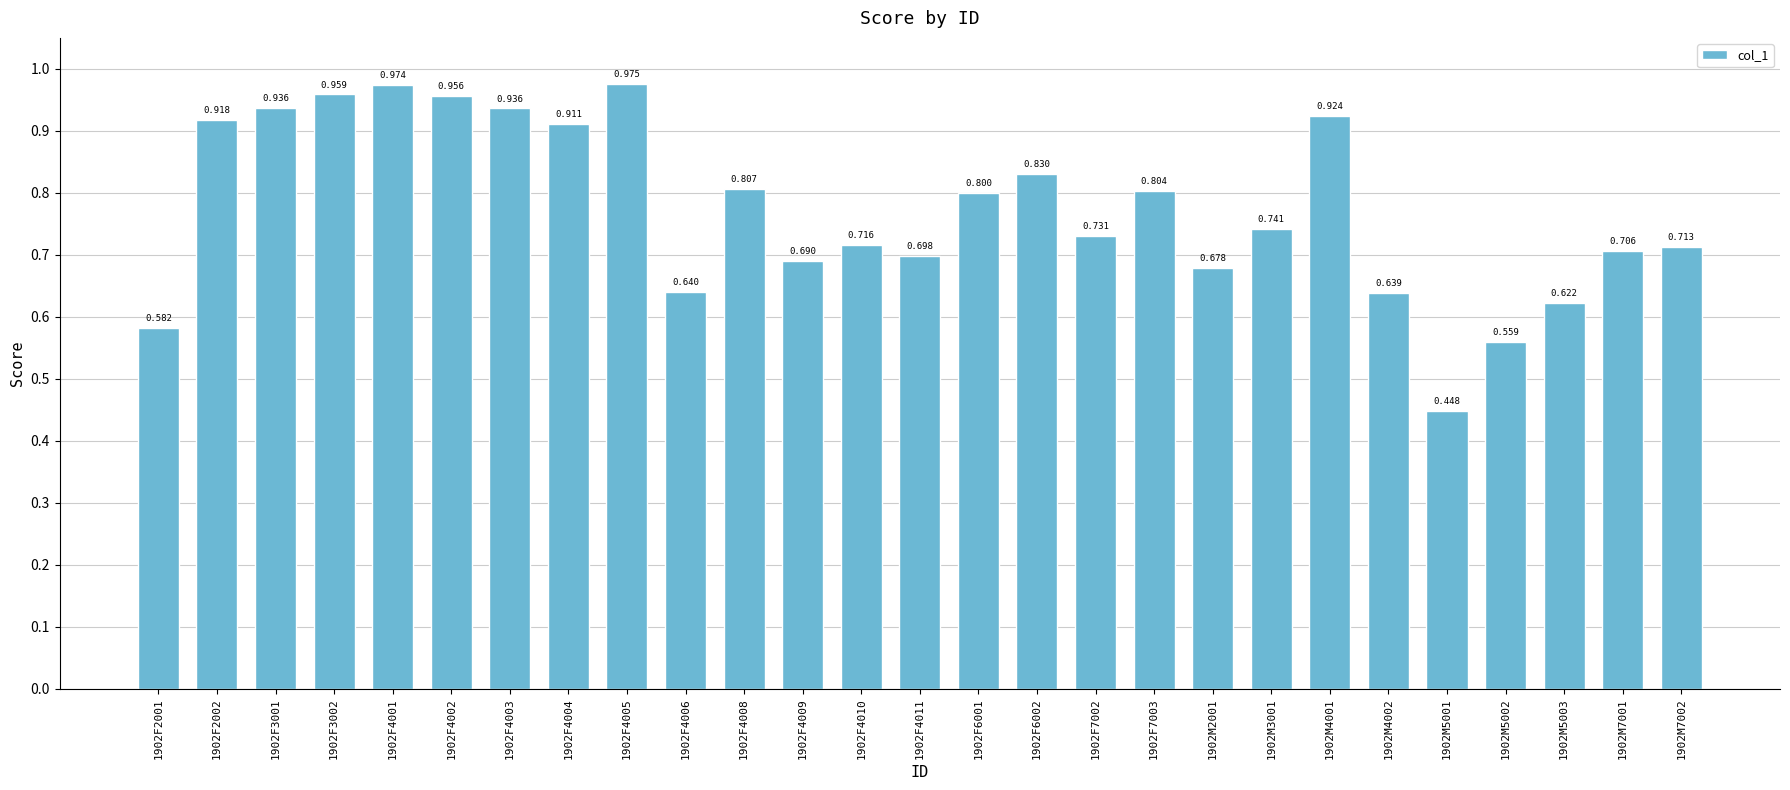

How many data points does each series have?

27